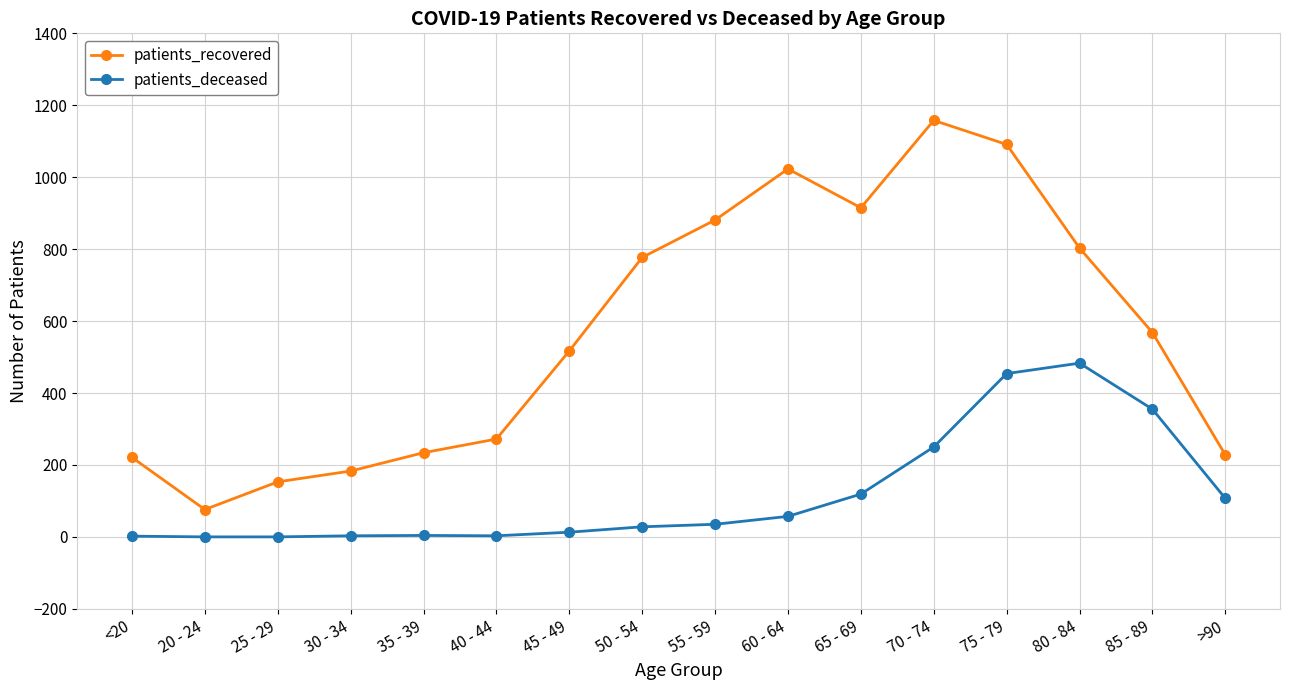

What is the sum of all patients_recovered values?

9100